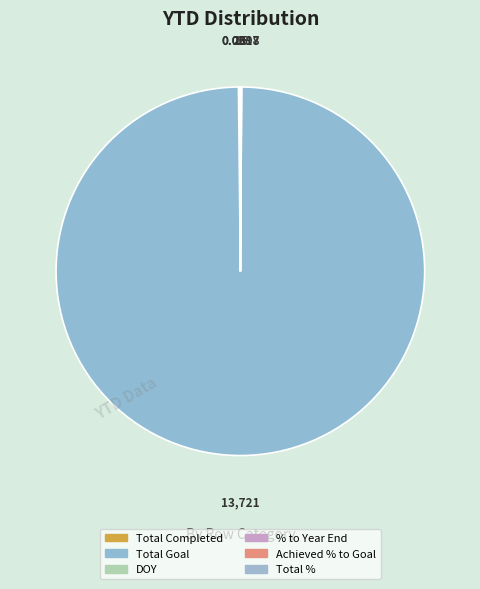

Between Total Completed and DOY, which is larger?

Total Completed